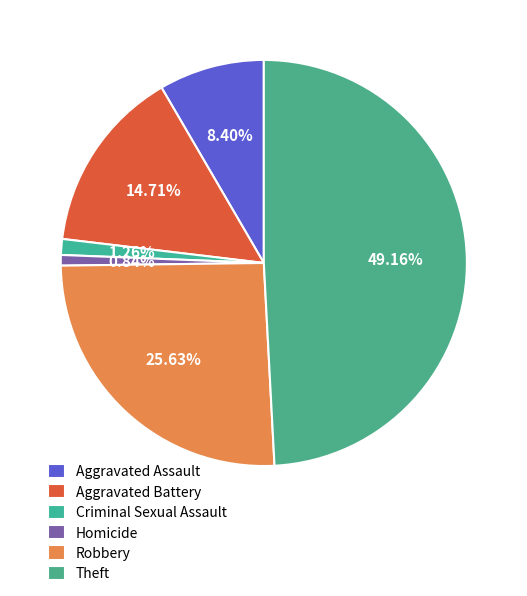

To the nearest percent, what is the difference between the Criminal Sexual Assault and Aggravated Assault slice percentages?

7%